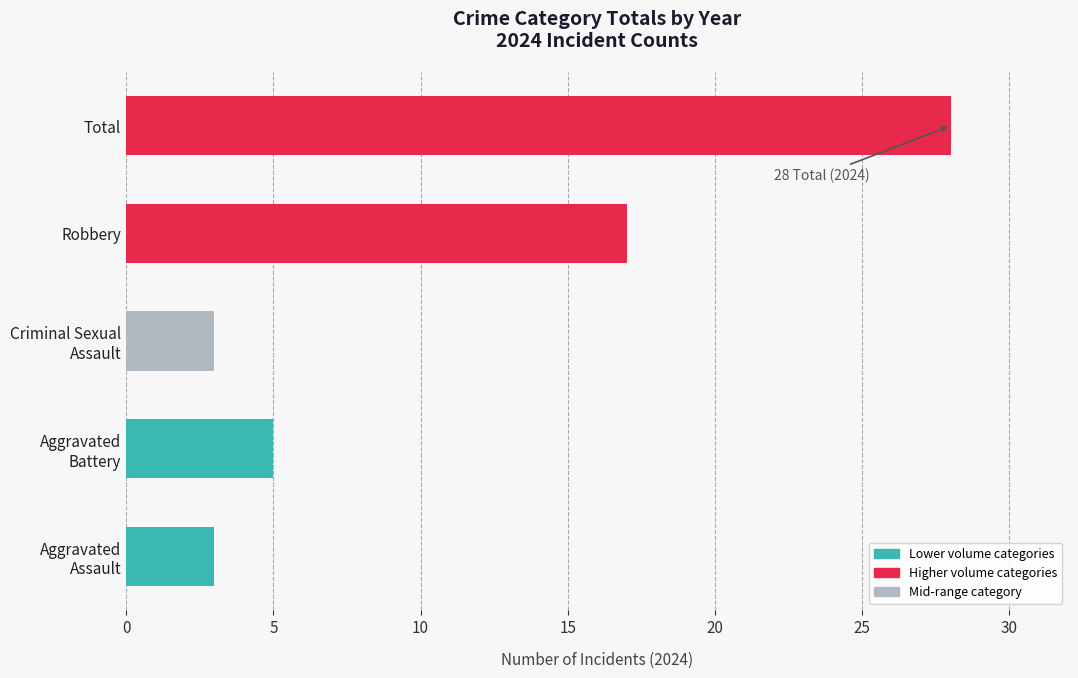

What is the greatest value displayed?

28